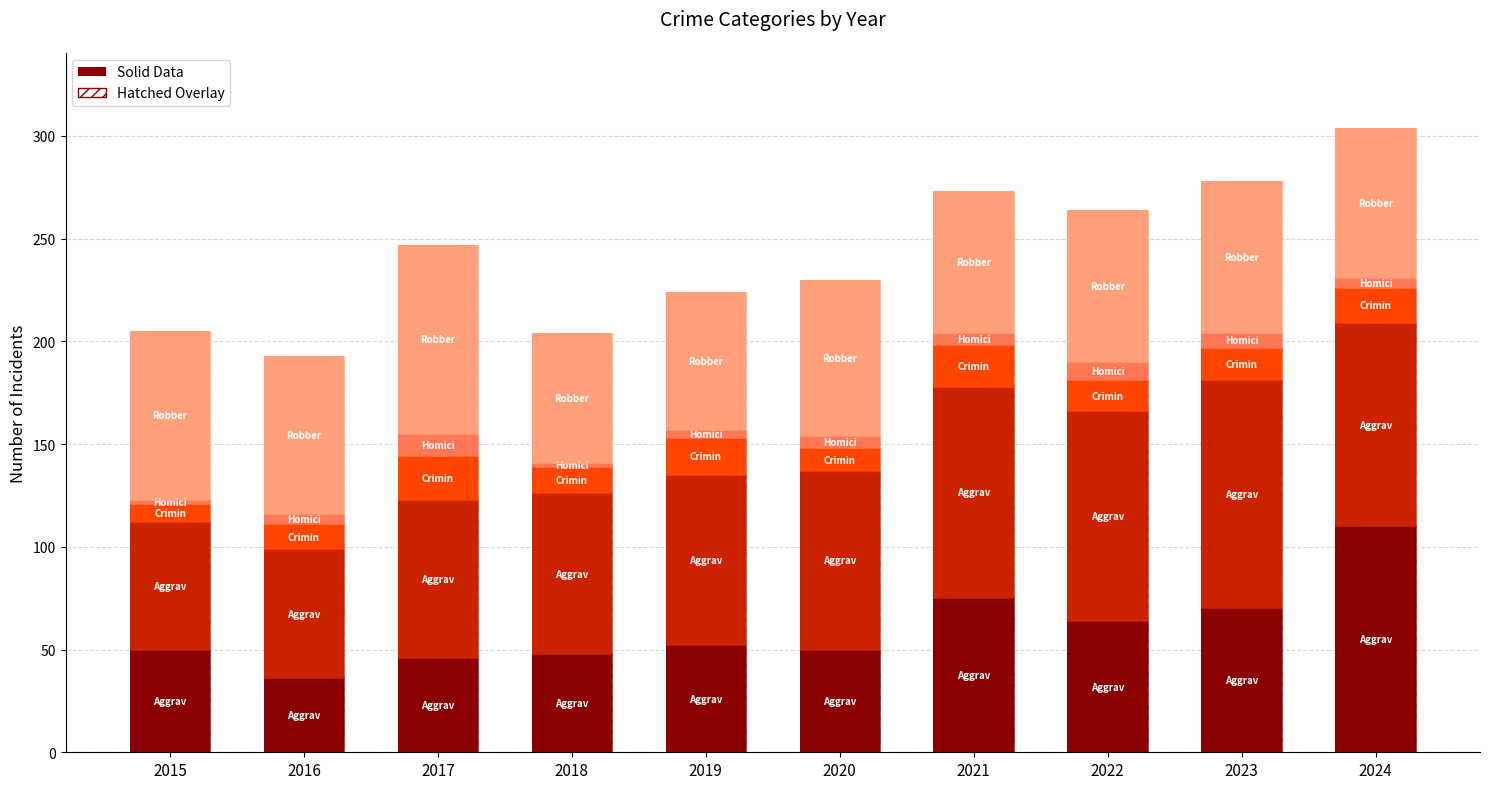

Which series has the widest spread of values?

Aggravated Assault